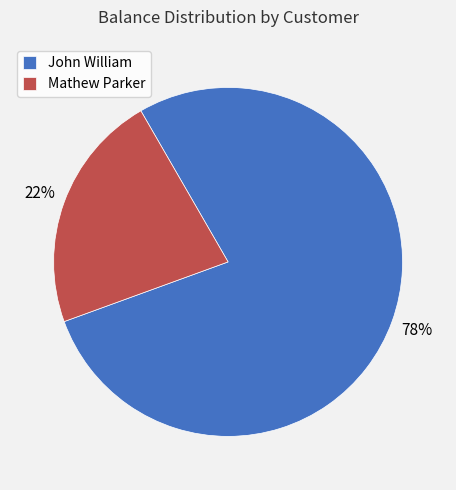

What is the ratio of the value at John William to the value at Mathew Parker?

3.5